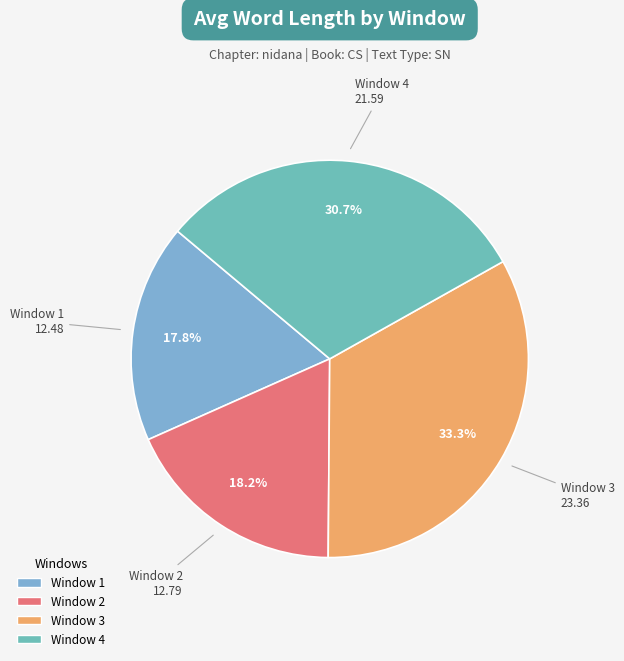

Is there a majority slice in this chart?

No